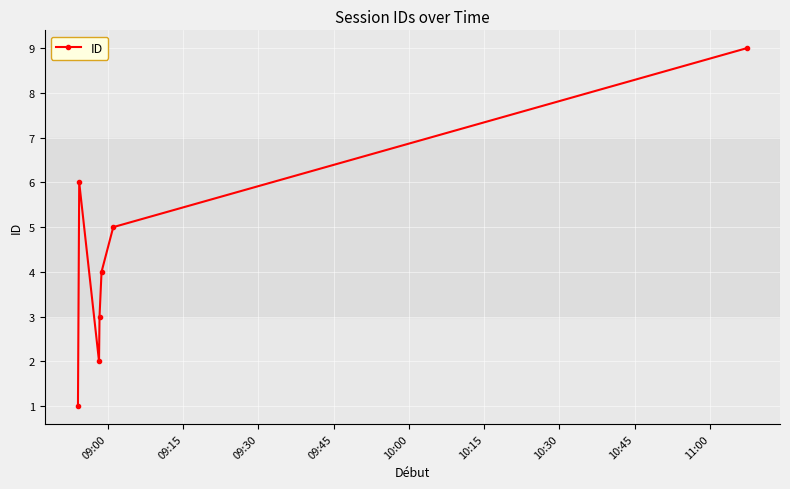

True or false: there are more than 2 points higher than both neighbors.

False